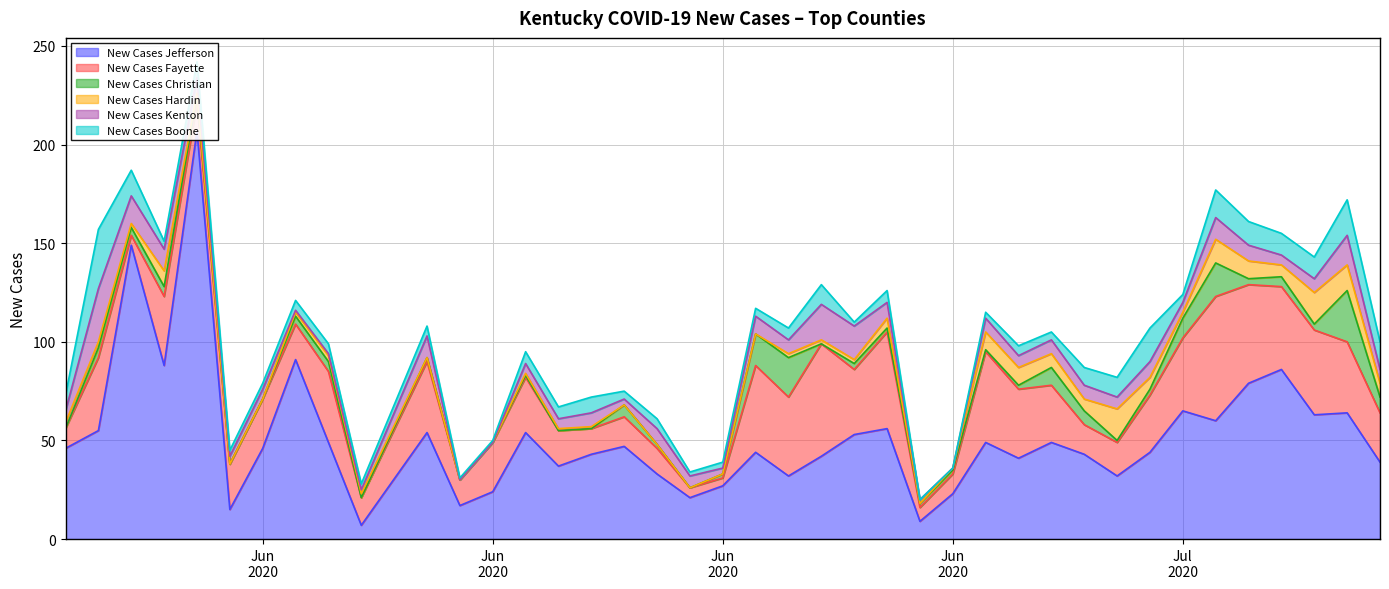

List the labels in order of New Cases Jefferson value, smallest first.

2020-06-11, 2020-06-28, 2020-06-07, 2020-06-14, 2020-06-21, 2020-06-29, 2020-06-15, 2020-06-22, 2020-06-24, 2020-07-04, 2020-06-20, 2020-06-17, 2020-07-12, 2020-07-01, 2020-06-25, 2020-06-18, 2020-07-03, 2020-06-23, 2020-07-05, 2020-06-02, 2020-06-08, 2020-06-19, 2020-06-10, 2020-06-30, 2020-07-02, 2020-06-26, 2020-06-13, 2020-06-16, 2020-06-03, 2020-06-27, 2020-07-07, 2020-07-10, 2020-07-11, 2020-07-06, 2020-07-08, 2020-07-09, 2020-06-05, 2020-06-09, 2020-06-04, 2020-06-06